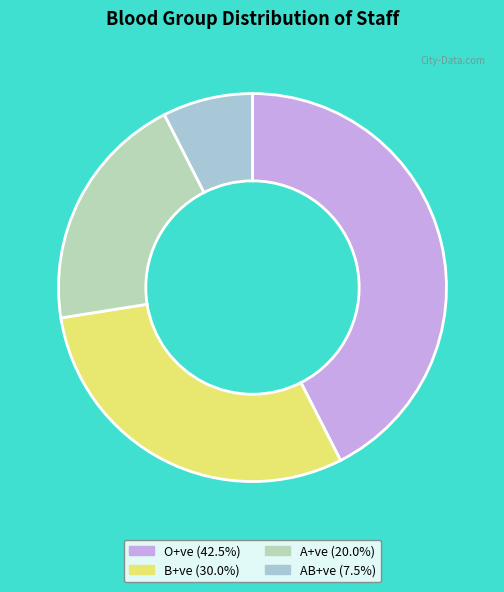

Which category has the smallest portion of the pie?

AB+ve